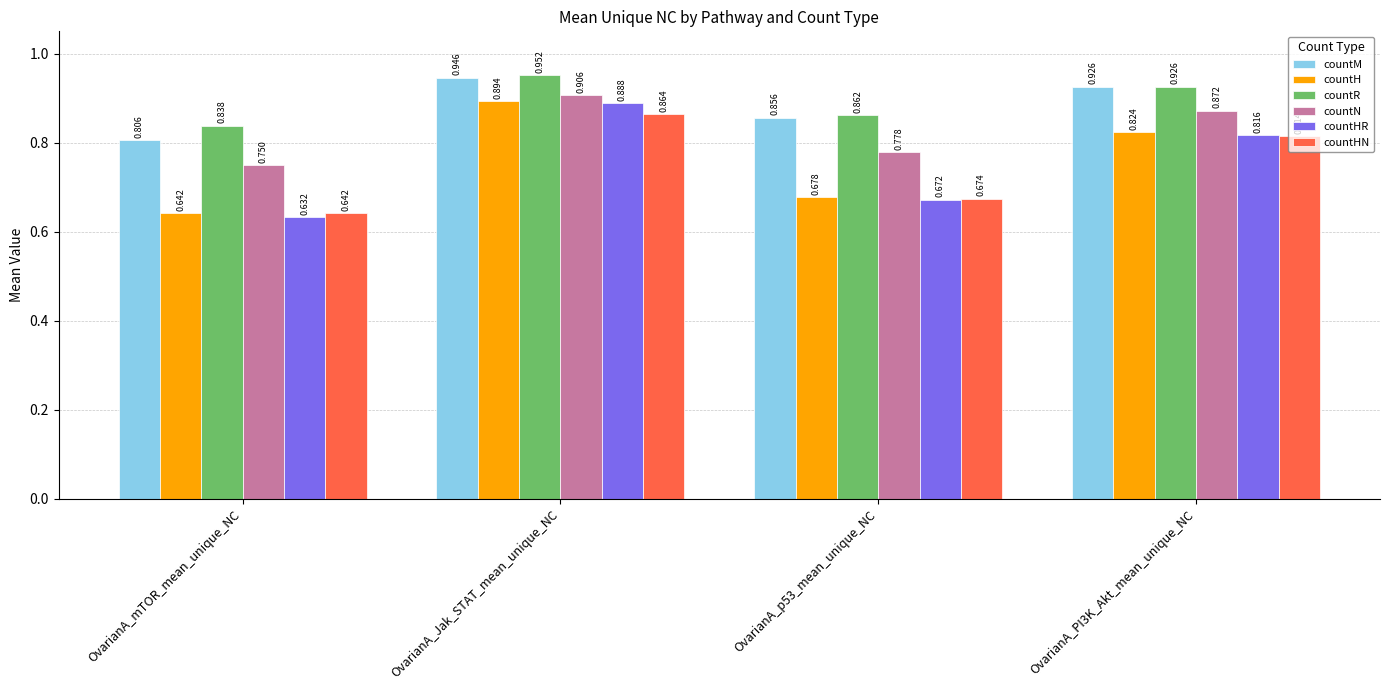

Where is countN nearest to the value 0?

OvarianA_mTOR_mean_unique_NC